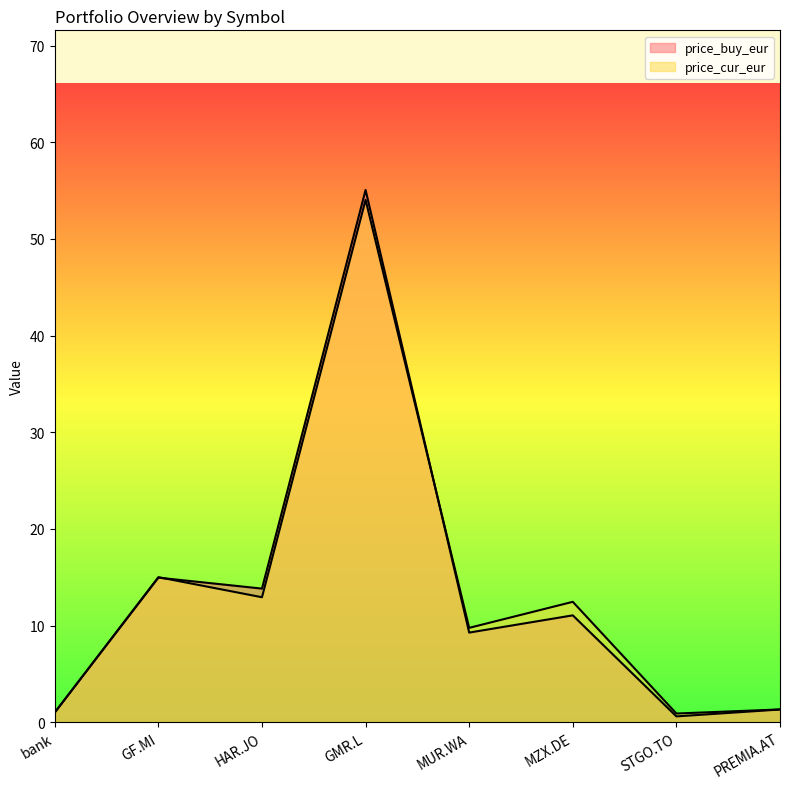

What is the average value of the price_cur_eur series?

13.4